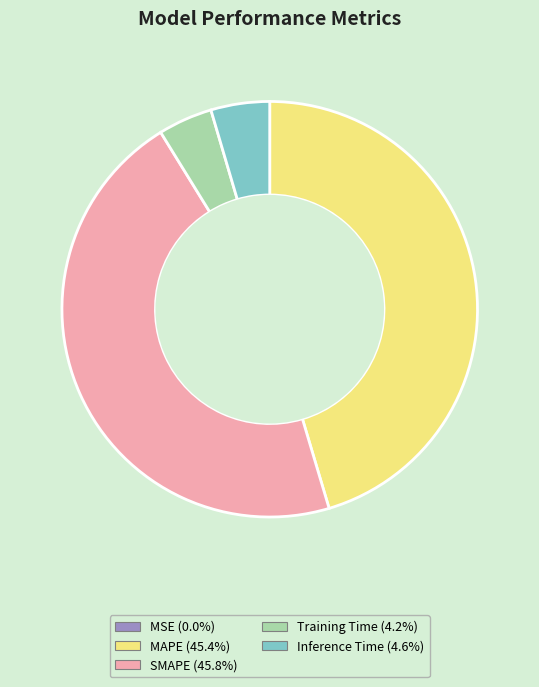

Which has a higher value, MAPE or Training Time?

MAPE